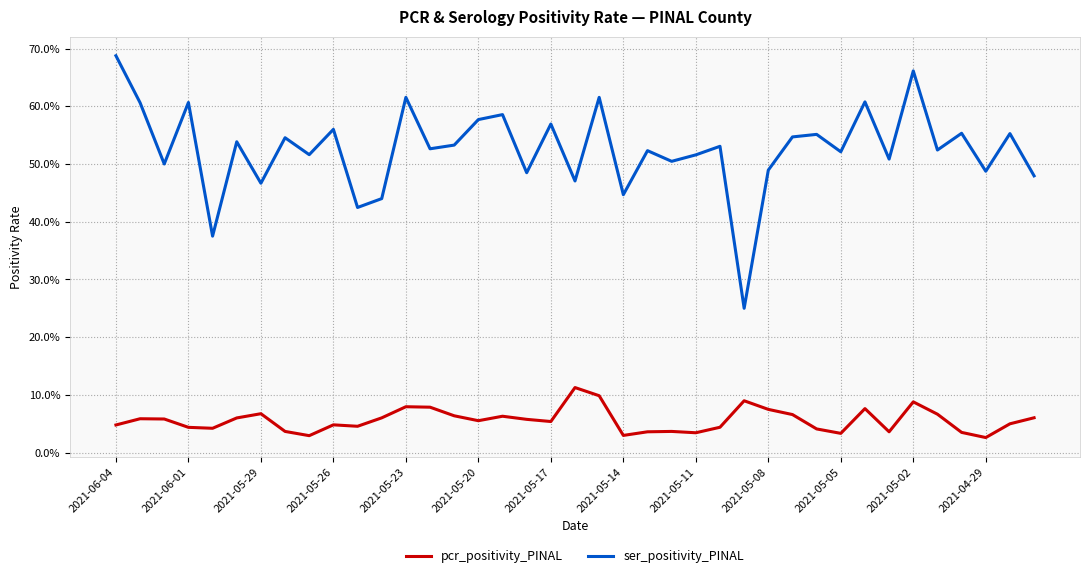

What are all the series names shown in the legend?

pcr_positivity_PINAL, ser_positivity_PINAL